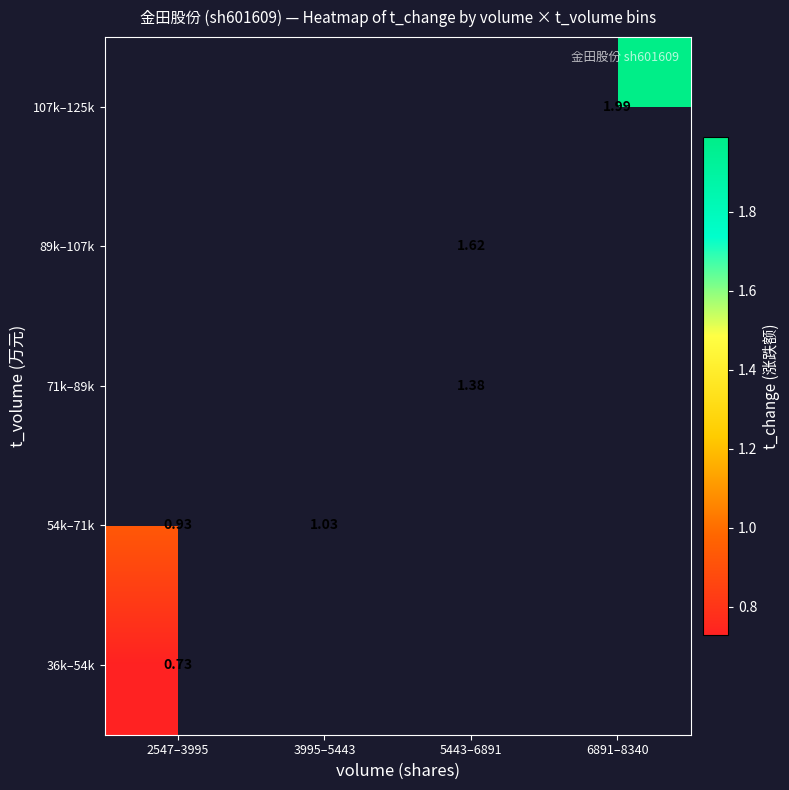

How many categories are shown in the chart?

4